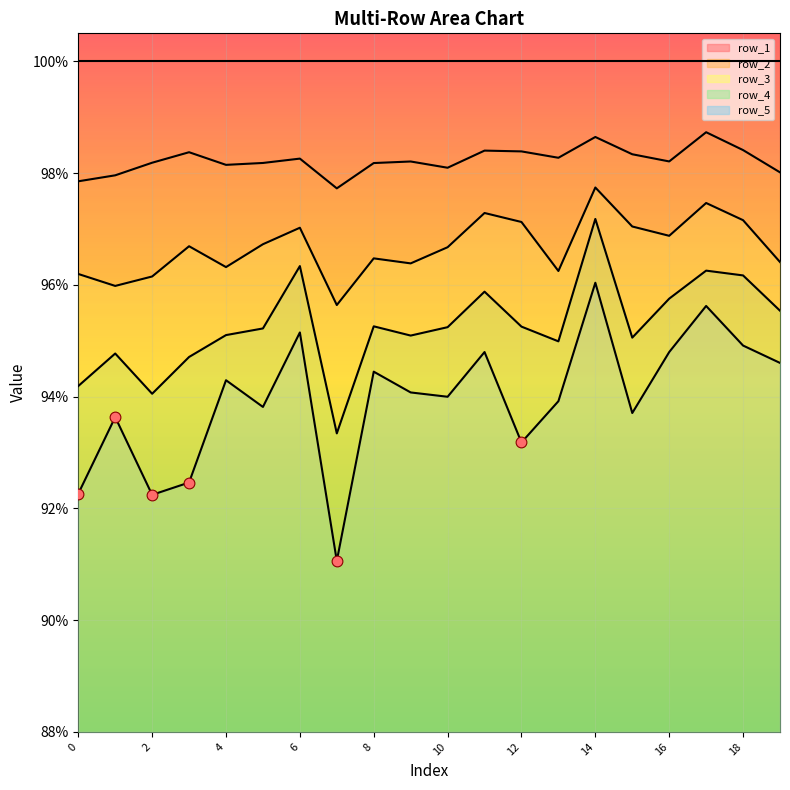

Which series contains the lowest Y value?

row_5